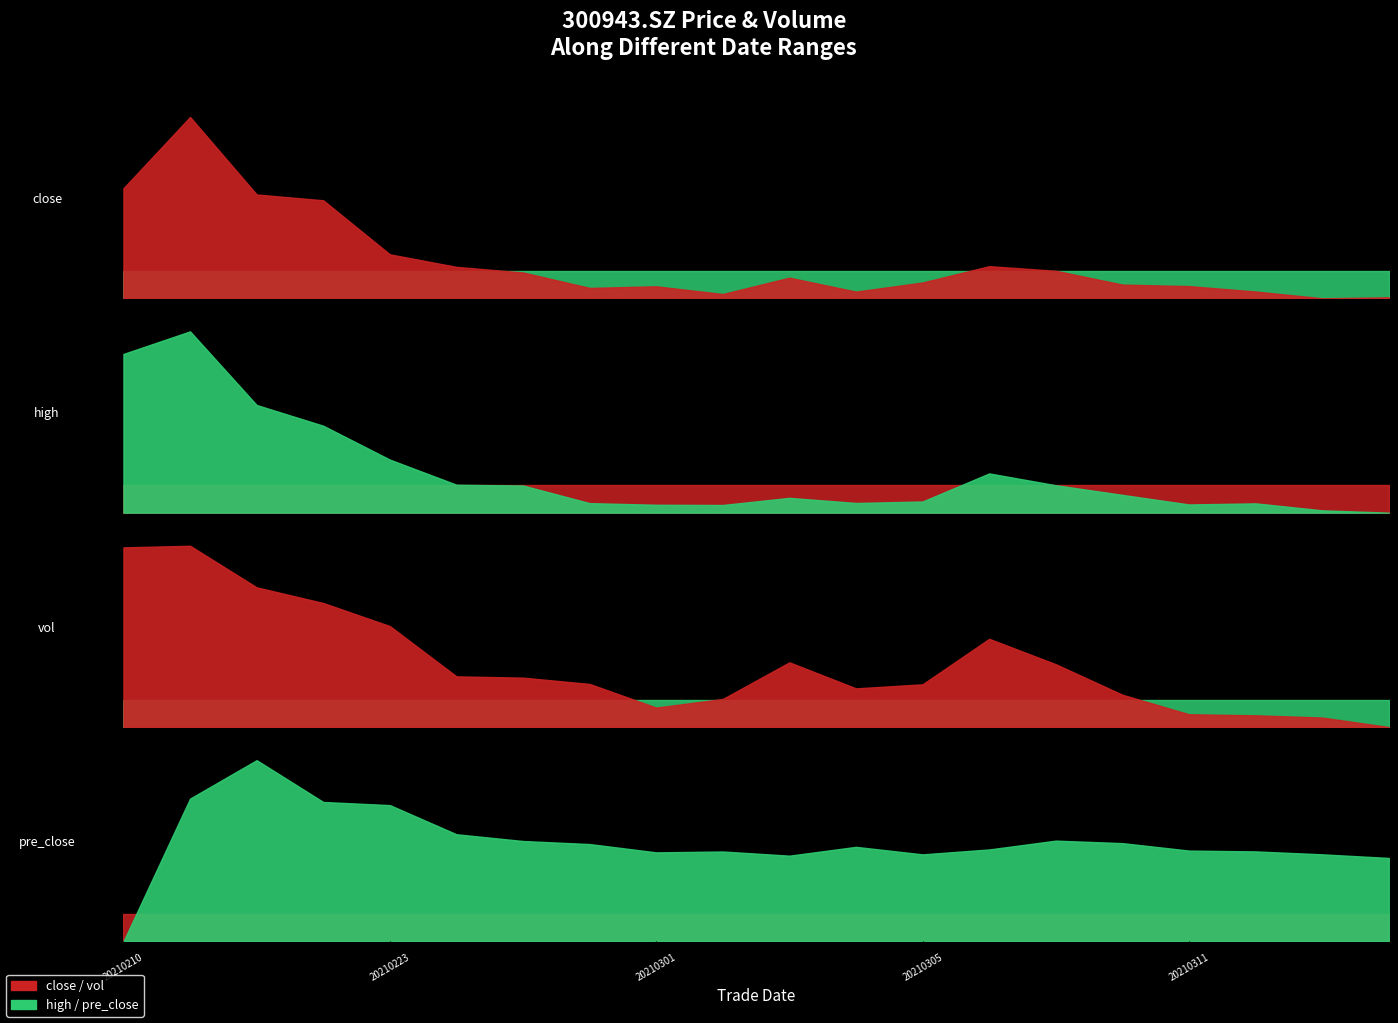

Reading right to left, list all the values displayed in this chart.

close: 20210316=25.3	20210315=25.2	20210312=25.9	20210311=26.4	20210310=26.6	20210309=28.0	20210308=28.4	20210305=26.8	20210304=25.9	20210303=27.3	20210302=25.6	20210301=26.4	20210226=26.3	20210225=27.8	20210224=28.4	20210223=29.6	20210222=35.0	20210219=35.6	20210218=43.3	20210210=36.2
high: 20210316=25.6	20210315=25.9	20210312=26.9	20210311=26.7	20210310=28.0	20210309=29.3	20210308=30.9	20210305=27.1	20210304=26.9	20210303=27.6	20210302=26.6	20210301=26.7	20210226=26.9	20210225=29.2	20210224=29.4	20210223=32.7	20210222=37.3	20210219=40.1	20210218=50.0	20210210=47.0
vol: 20210316=24932.5	20210315=33641.2	20210312=35694.0	20210311=36675.8	20210310=54625.0	20210309=82635.5	20210308=105981.5	20210305=64195.2	20210304=60469.2	20210303=84369.2	20210302=50718.8	20210301=42793.7	20210226=64511.8	20210225=70309.7	20210224=71481.1	20210223=117685.0	20210222=138901.2	20210219=153298.9	20210218=191473.5	20210210=190009.2
pre_close: 20210316=25.2	20210315=25.9	20210312=26.4	20210311=26.6	20210310=28.0	20210309=28.4	20210308=26.8	20210305=25.9	20210304=27.3	20210303=25.6	20210302=26.4	20210301=26.3	20210226=27.8	20210225=28.4	20210224=29.6	20210223=35.0	20210222=35.6	20210219=43.3	20210218=36.2	20210210=9.8